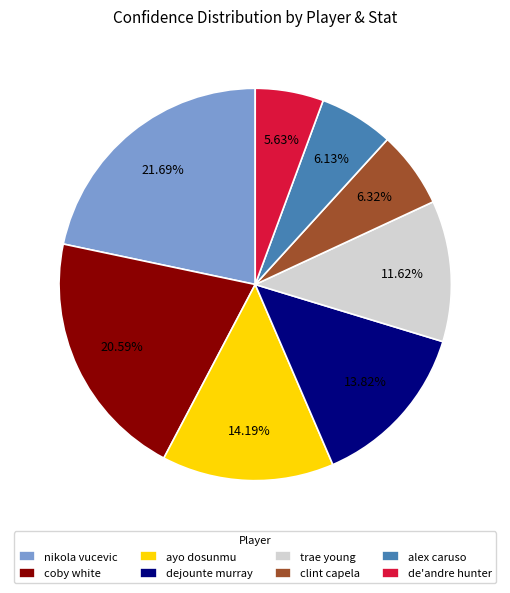

Which slice is the largest?

nikola vucevic